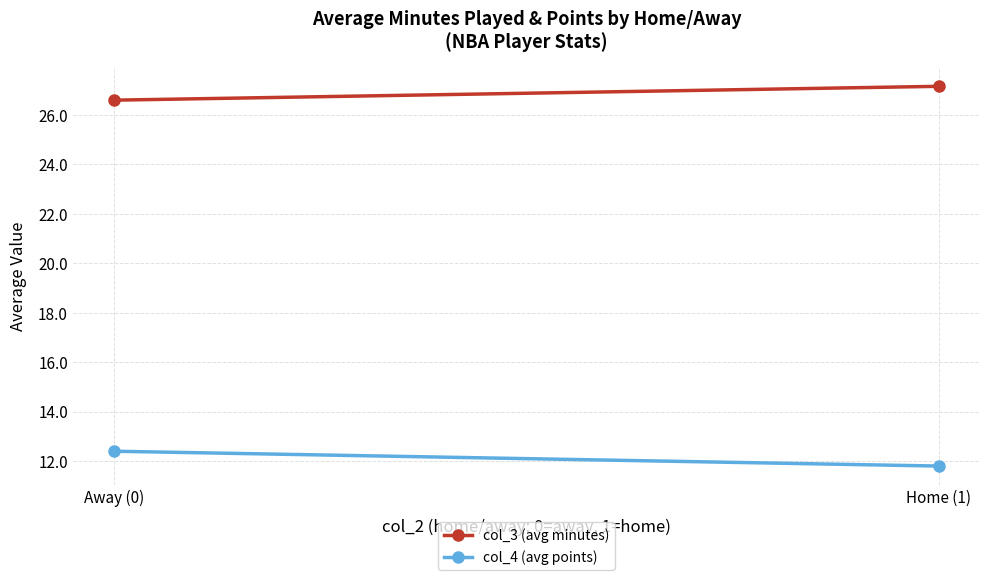

Which series has the largest total across all categories?

col_3 (avg minutes)